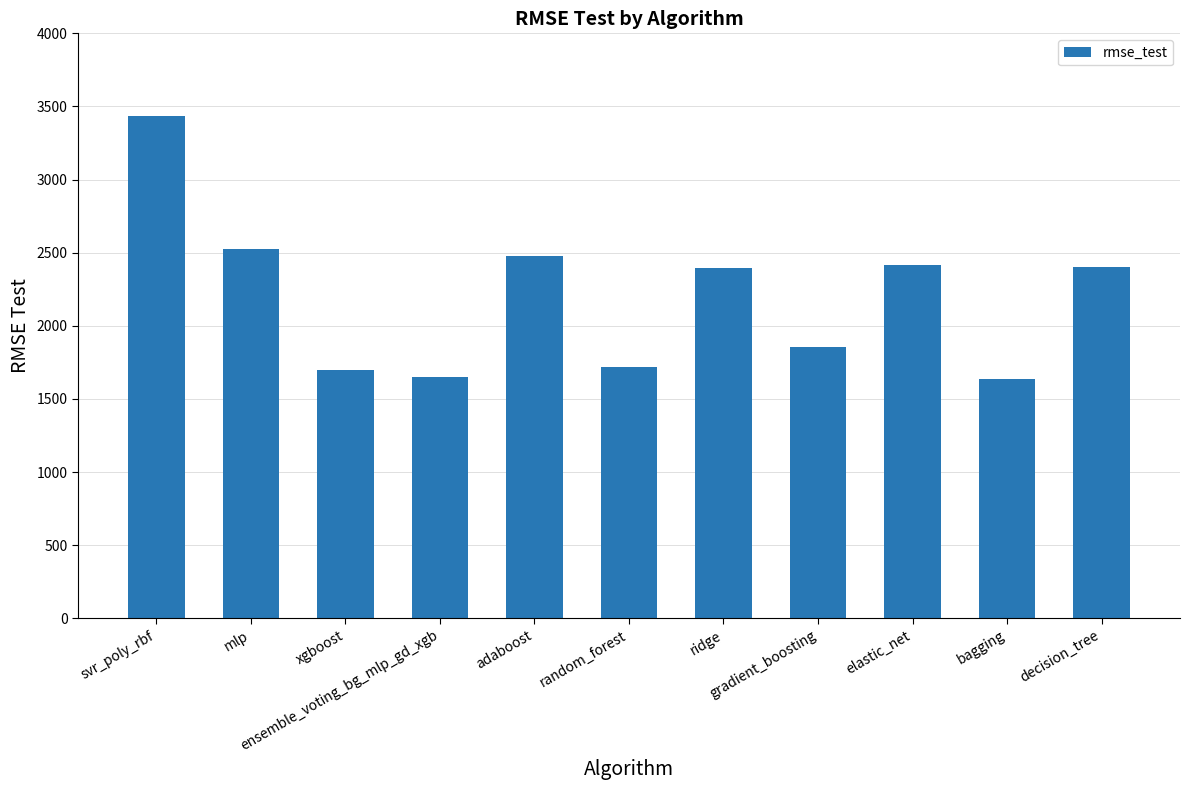

What is the greatest value displayed?

3434.6